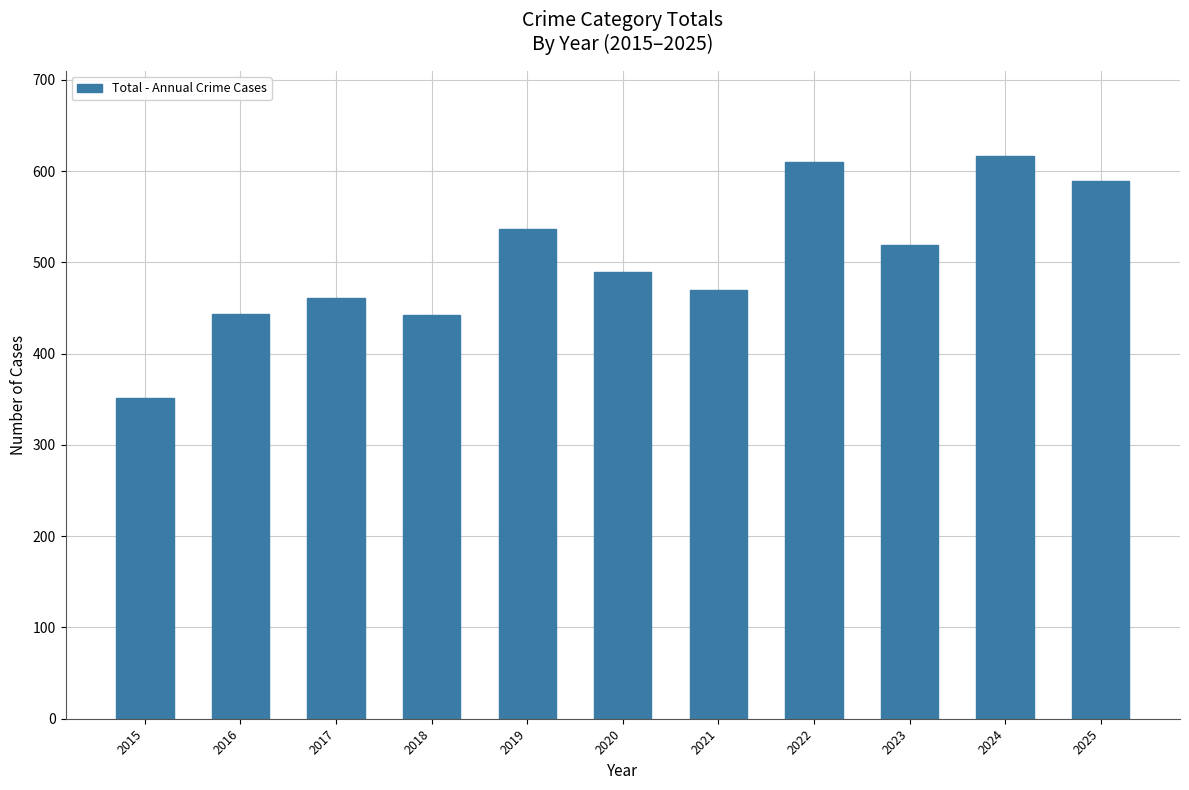

What is the minimum value shown in the chart?

352